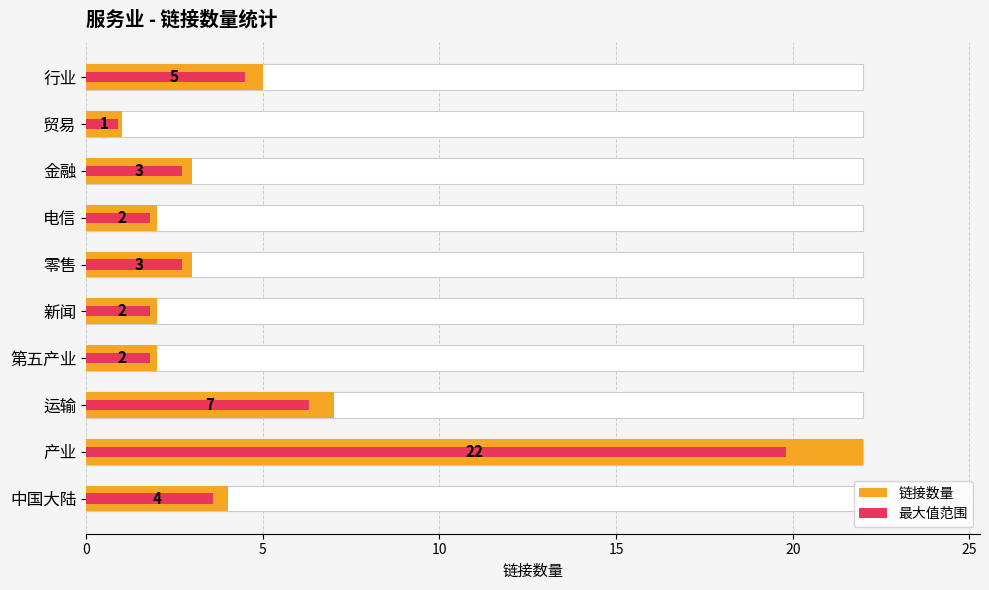

Is it true that the value at 9 is 4?

True